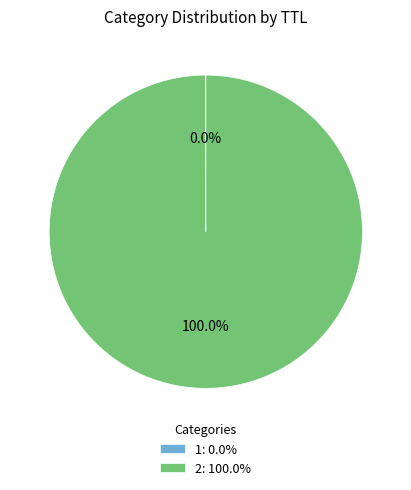

Is there any slice that represents more than half of the pie?

Yes